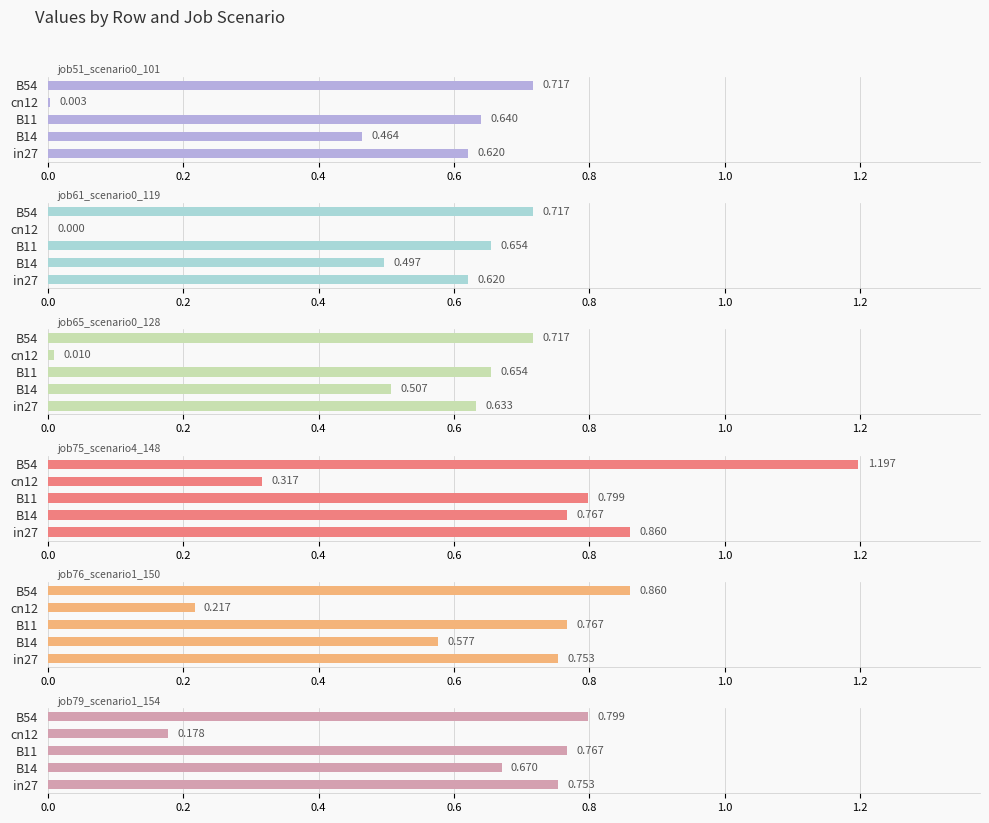

What is the average value of the job76_scenario1_150 series?

0.6